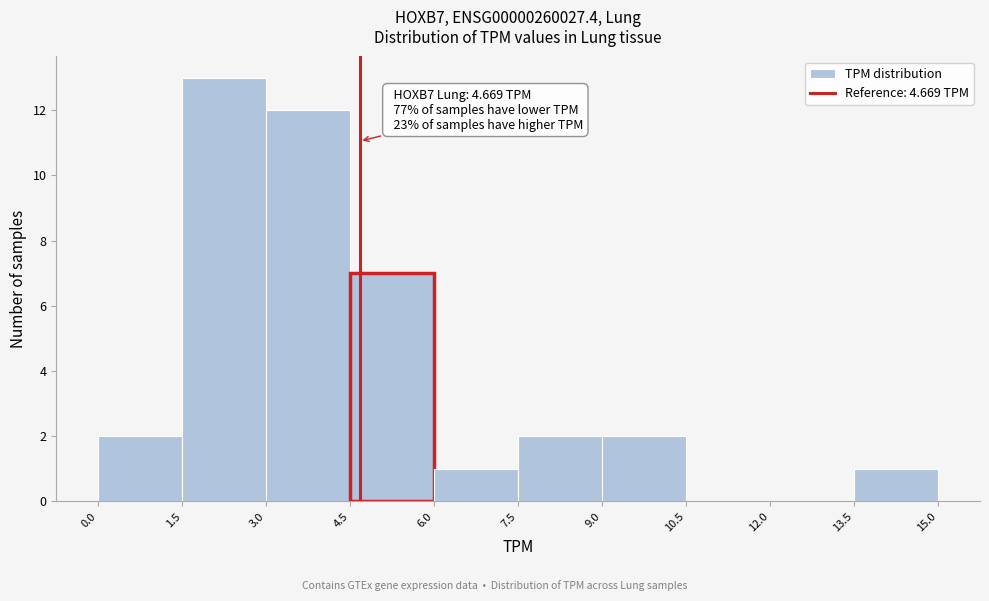

Over which range of the x-axis is the bar tallest?

1.5 to 3.0